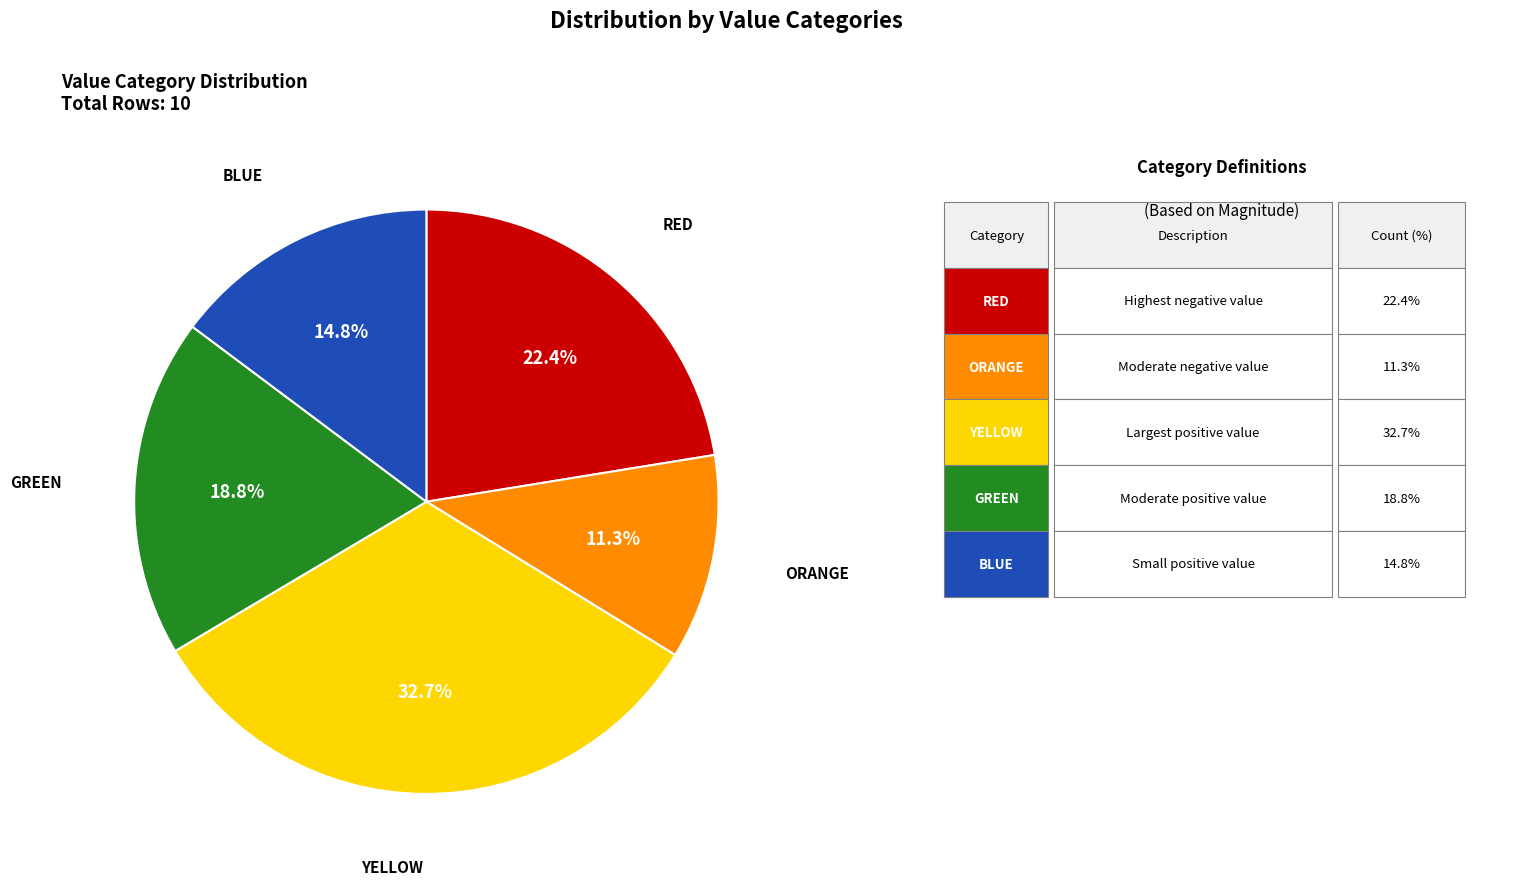

Does any single category account for the majority?

No